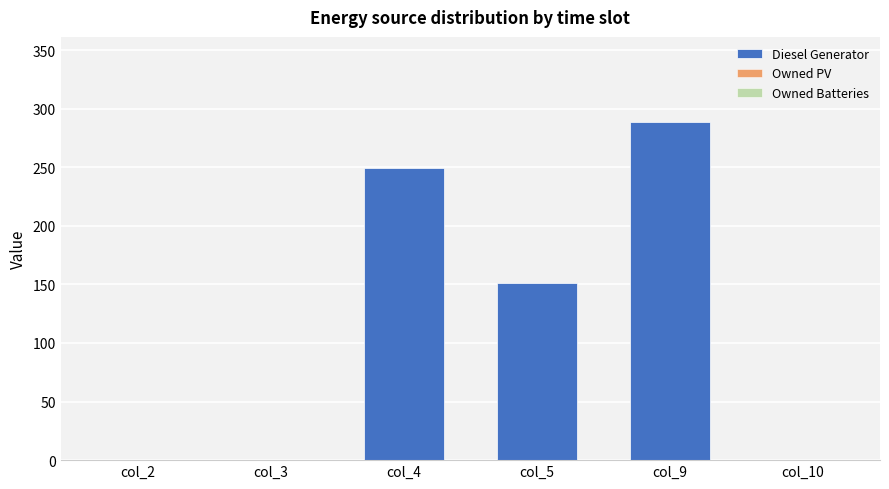

Are the bars horizontal?

No